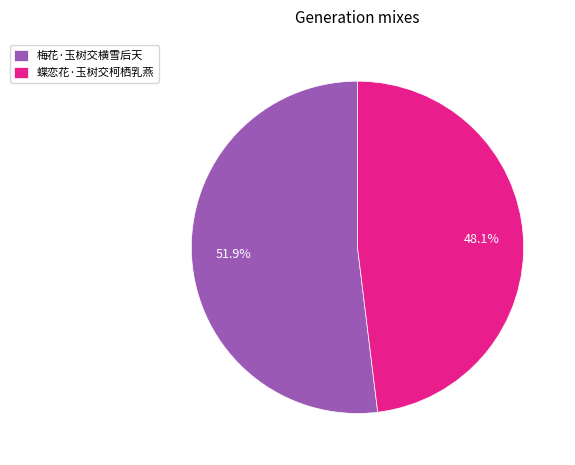

To the nearest percent, what is the difference between the largest and smallest slice percentages?

4%